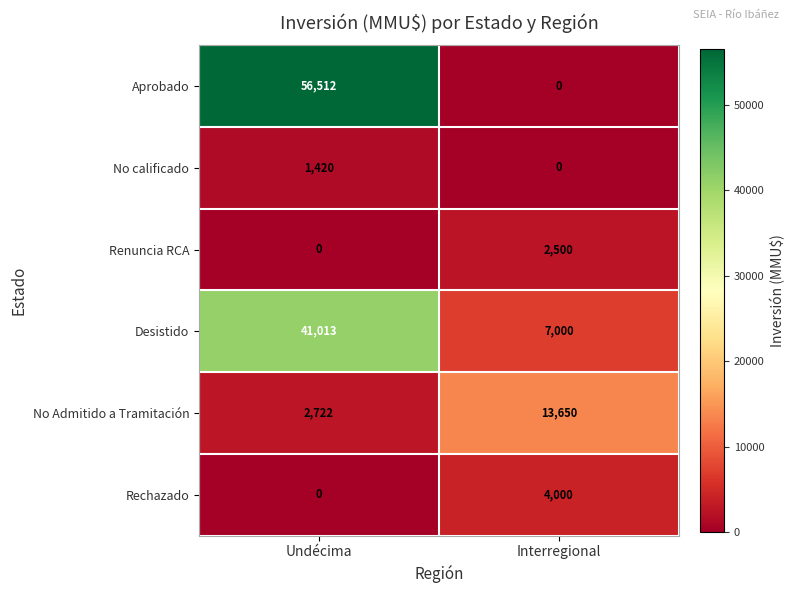

Which series changed the most between Undécima and Interregional?

Aprobado